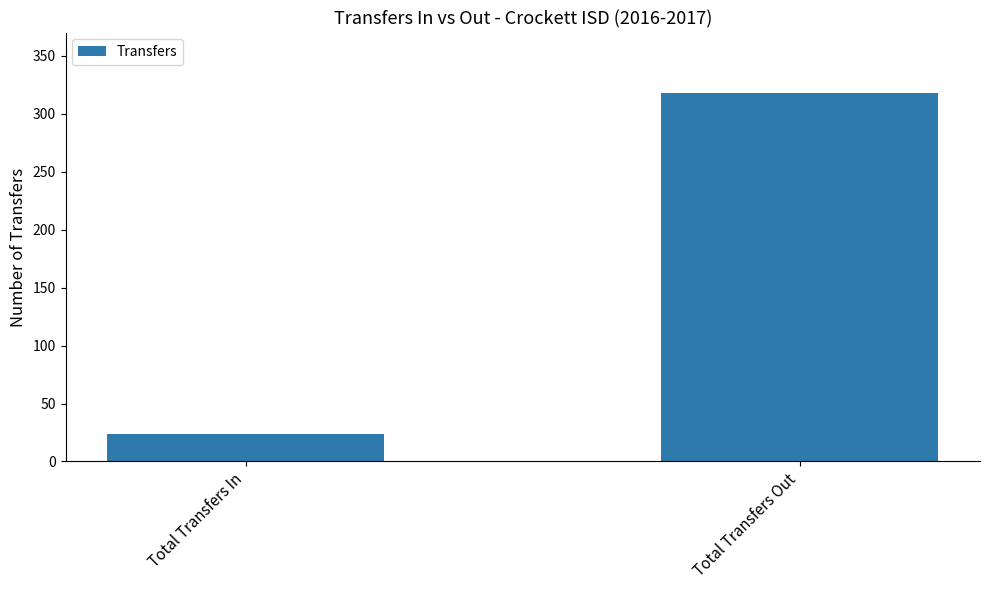

Reading left to right, list all the values displayed in this chart.

Total Transfers In=24	Total Transfers Out=318